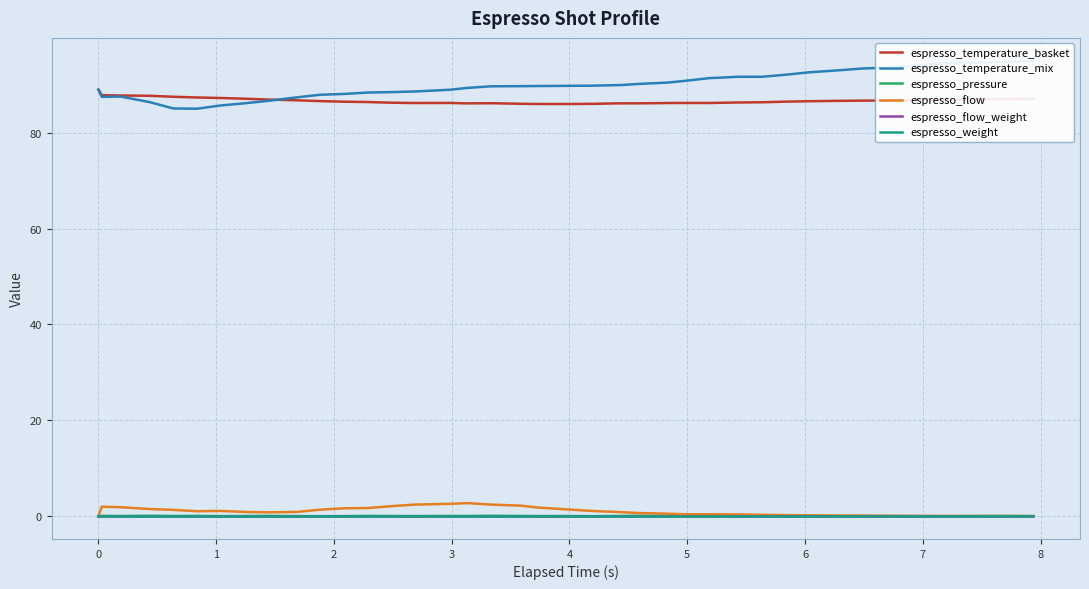

At how many categories does at least one series exceed 60?

40